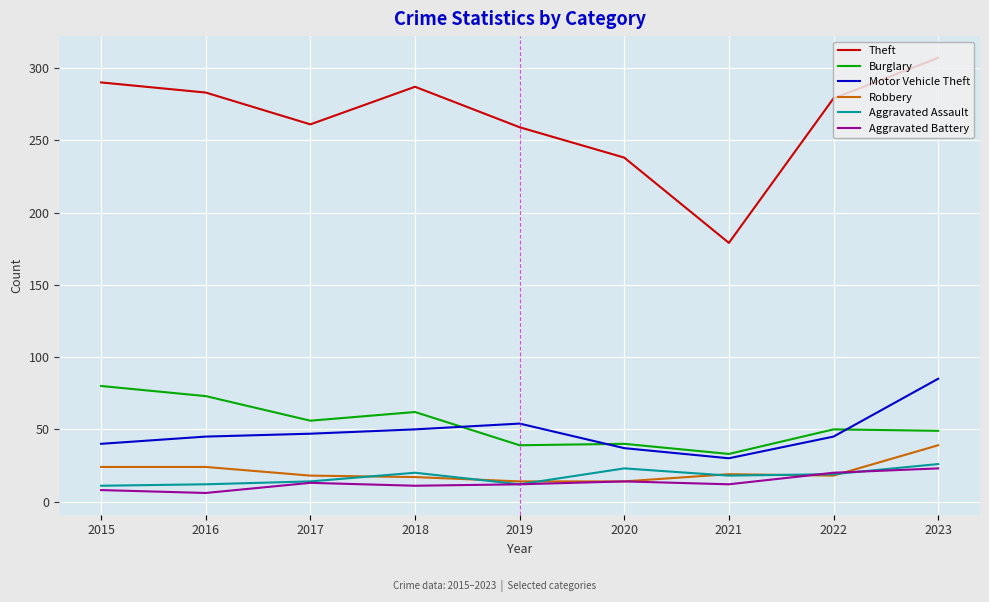

What is the difference between the Motor Vehicle Theft values at 2018 and 2016?

5